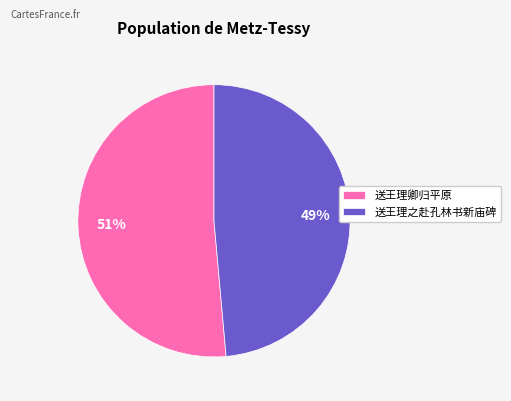

To the nearest percent, what is the average slice percentage?

50%